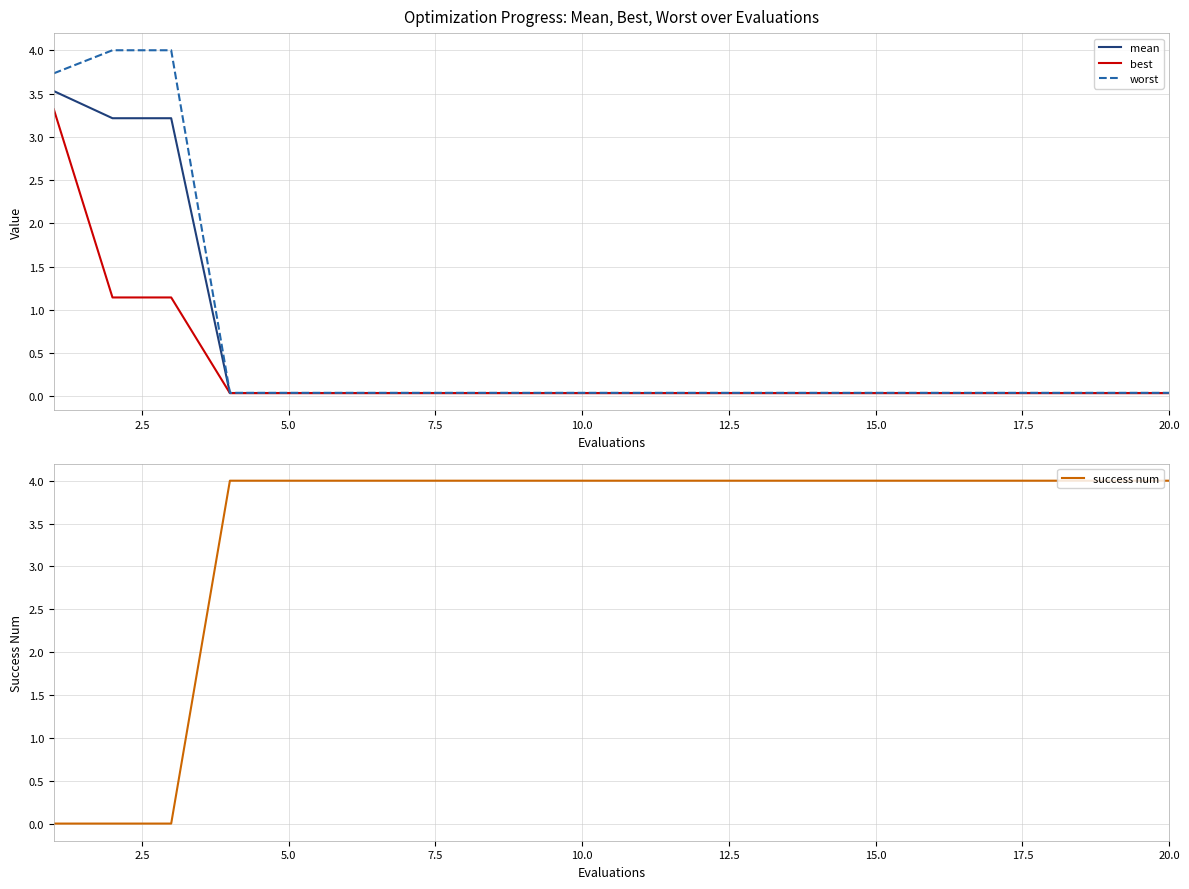

Is it true that mean equals 0.0 at 10.0?

True